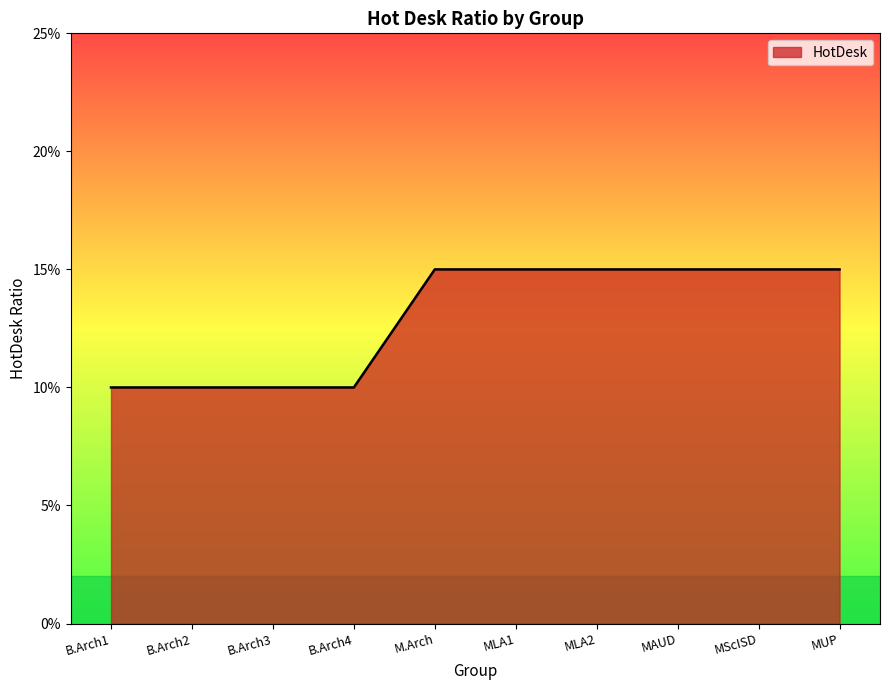

Is this an area chart (filled region under the line)?

Yes